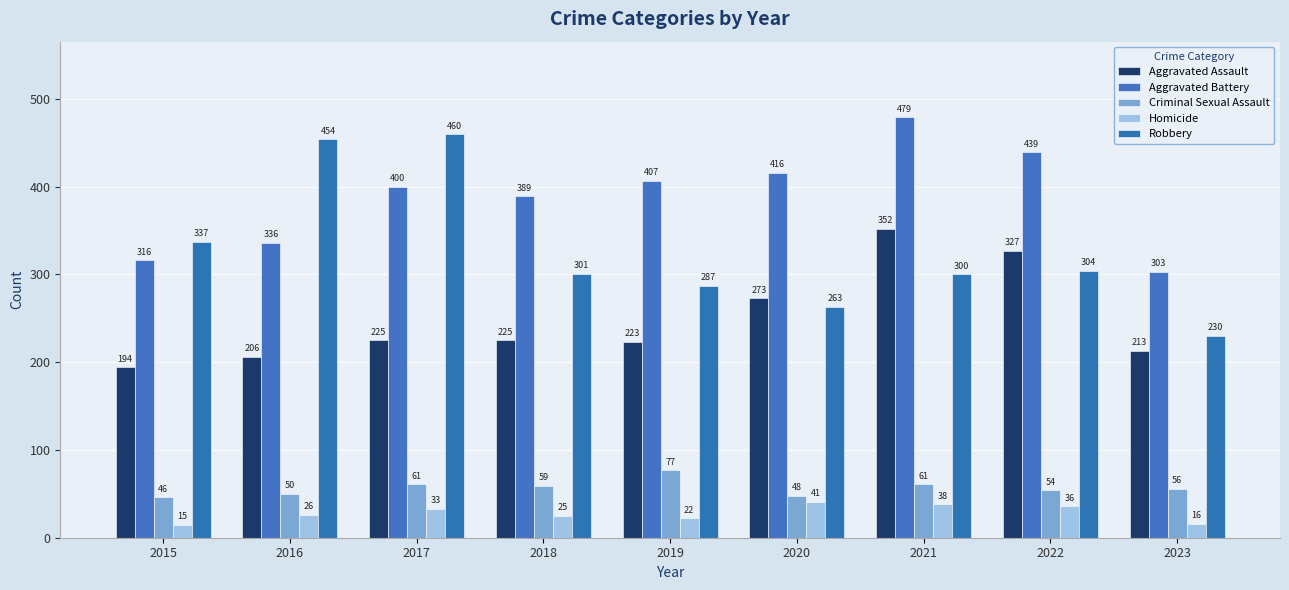

Reading right to left, transcribe all the data shown in this chart.

Aggravated Assault: 2023=213	2022=327	2021=352	2020=273	2019=223	2018=225	2017=225	2016=206	2015=194
Aggravated Battery: 2023=303	2022=439	2021=479	2020=416	2019=407	2018=389	2017=400	2016=336	2015=316
Criminal Sexual Assault: 2023=56	2022=54	2021=61	2020=48	2019=77	2018=59	2017=61	2016=50	2015=46
Homicide: 2023=16	2022=36	2021=38	2020=41	2019=22	2018=25	2017=33	2016=26	2015=15
Robbery: 2023=230	2022=304	2021=300	2020=263	2019=287	2018=301	2017=460	2016=454	2015=337